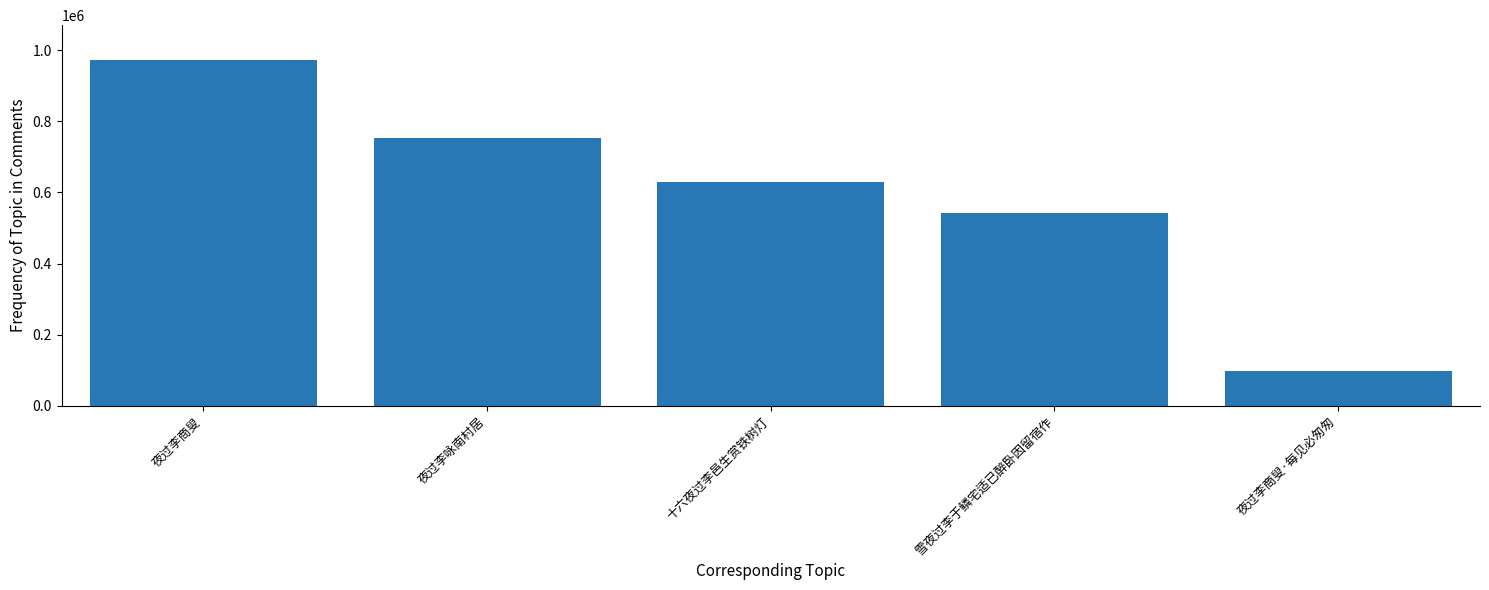

What is the difference between the second highest and minimum values?

654558